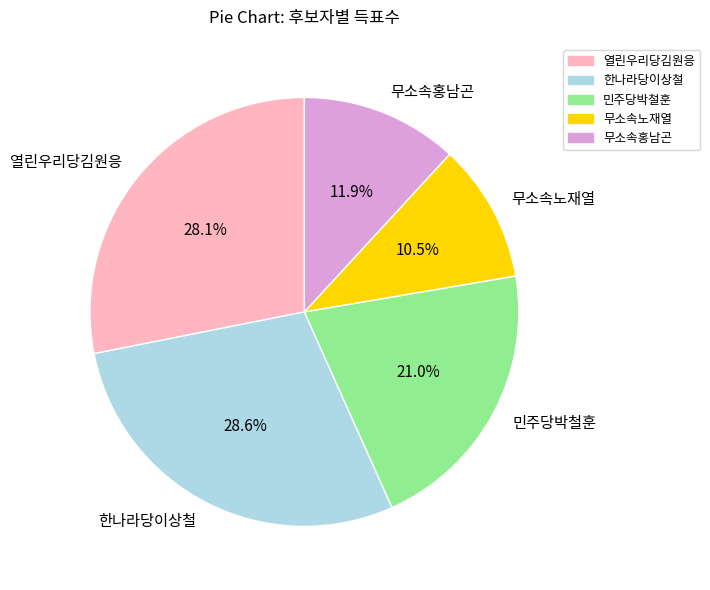

Is there a majority slice in this chart?

No